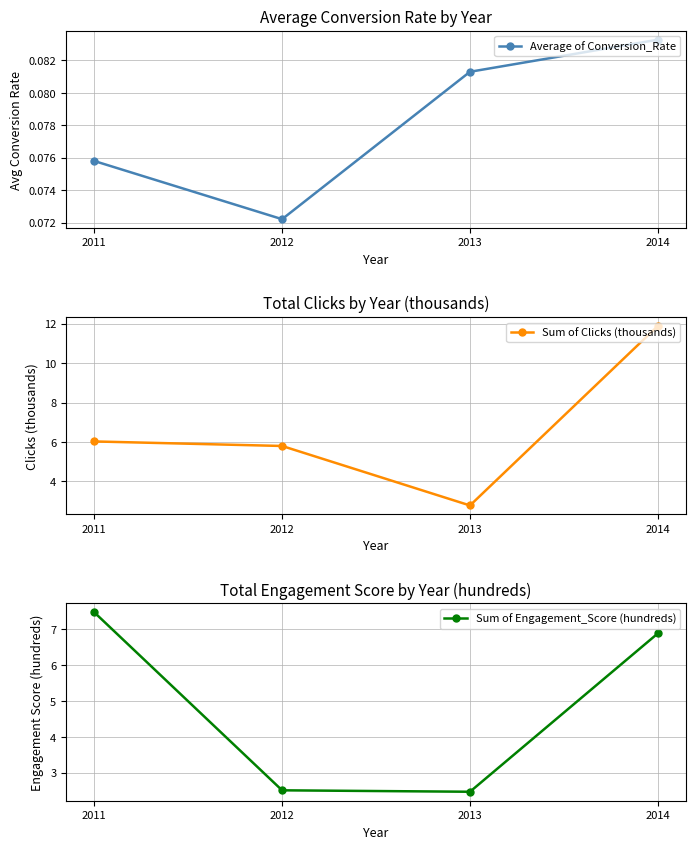

At 2012, list the series in order from smallest to largest.

Average of Conversion_Rate, Sum of Engagement_Score (hundreds), Sum of Clicks (thousands)